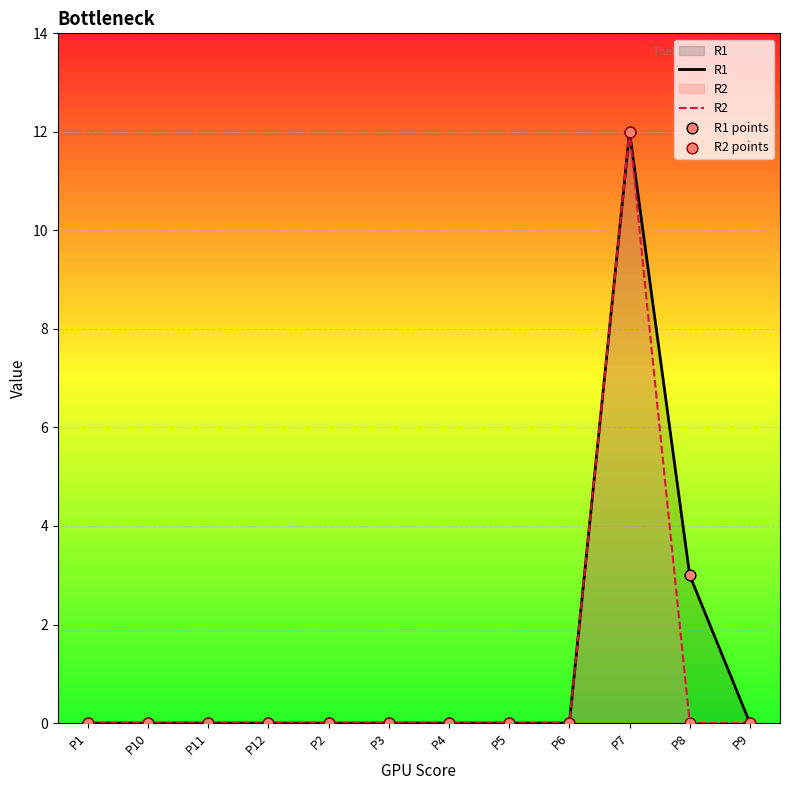

What are all the series names shown in the legend?

R1, R2, R1 points, R2 points